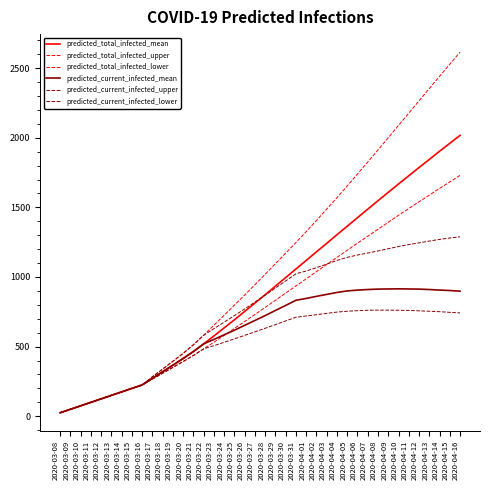

List the series in order of their peak value, highest first.

predicted_total_infected_upper, predicted_total_infected_mean, predicted_total_infected_lower, predicted_current_infected_upper, predicted_current_infected_mean, predicted_current_infected_lower